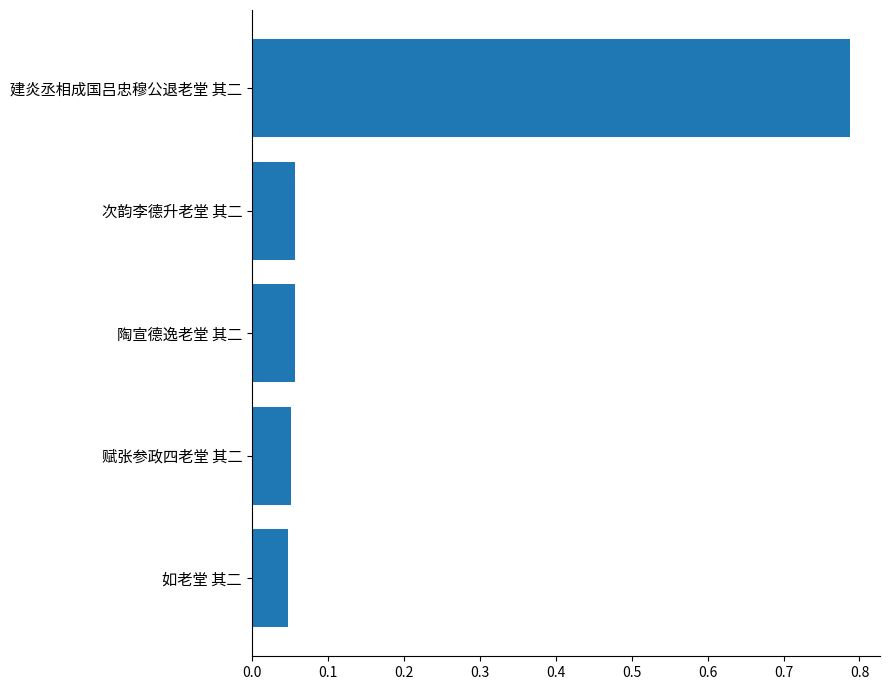

The chart shows a value of 0.1 at 如老堂 其二. True or false?

False